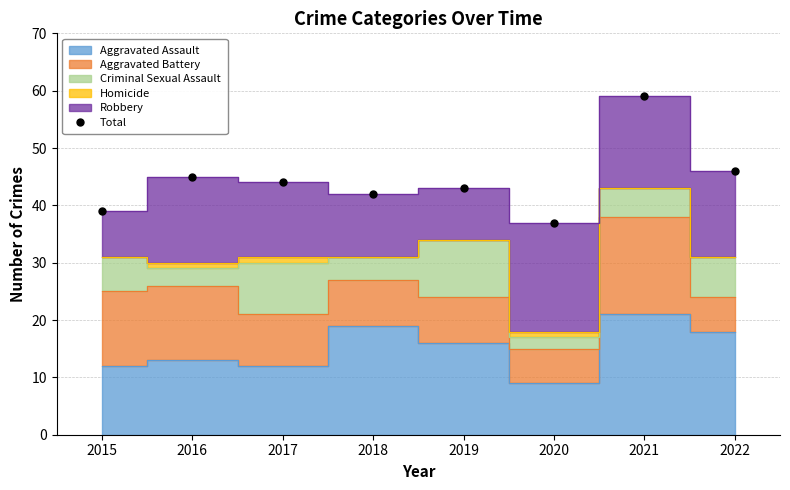

Where is the first local maximum?

2016